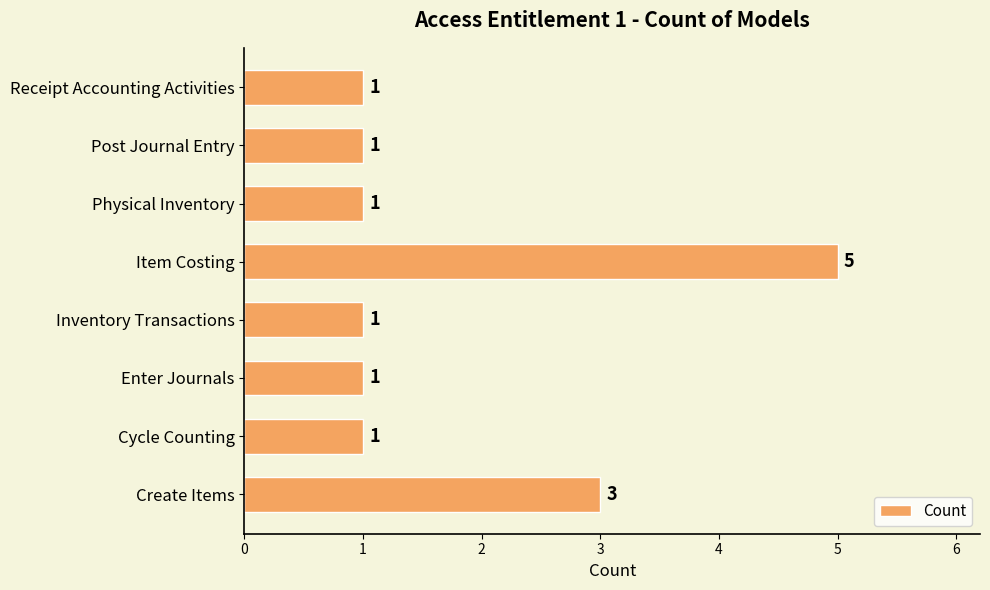

What is the difference between the maximum and minimum values?

4